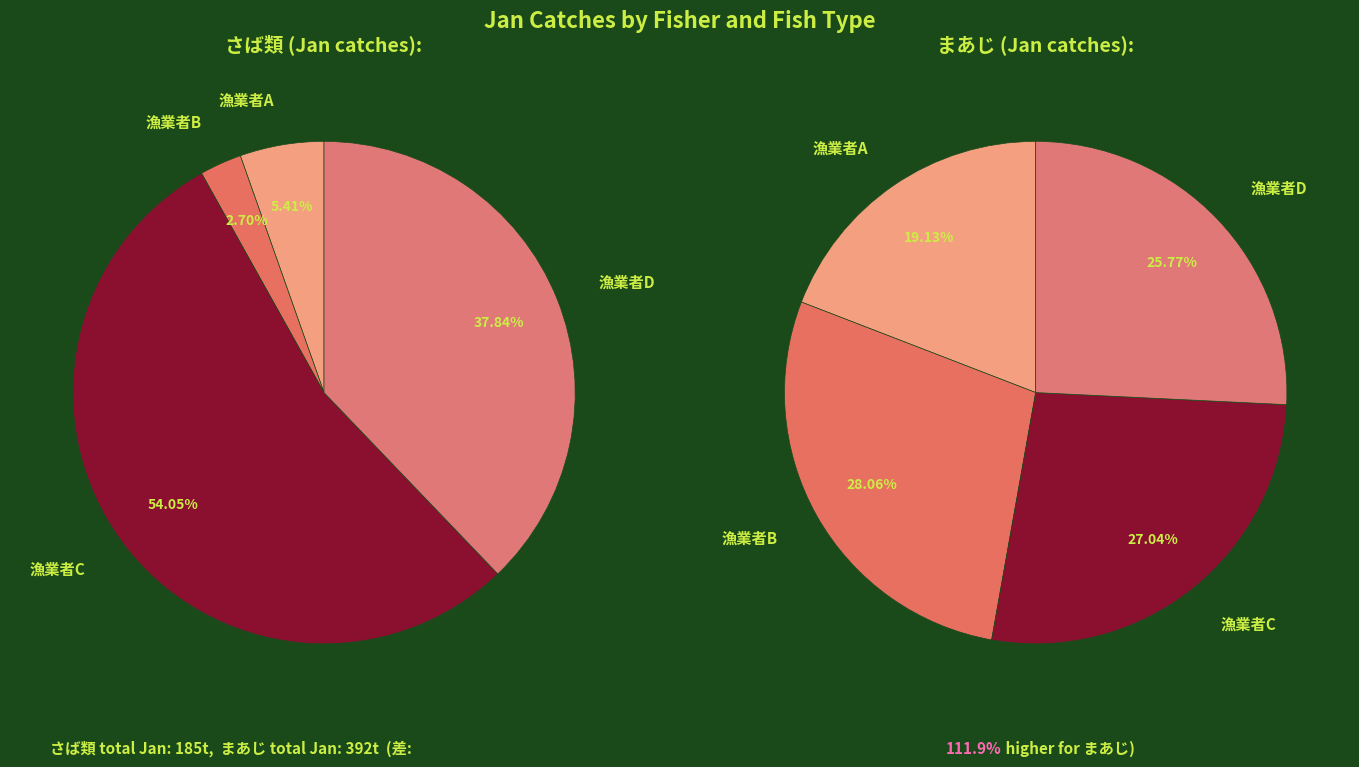

To the nearest percent, what portion does 漁業者A represent?

5%